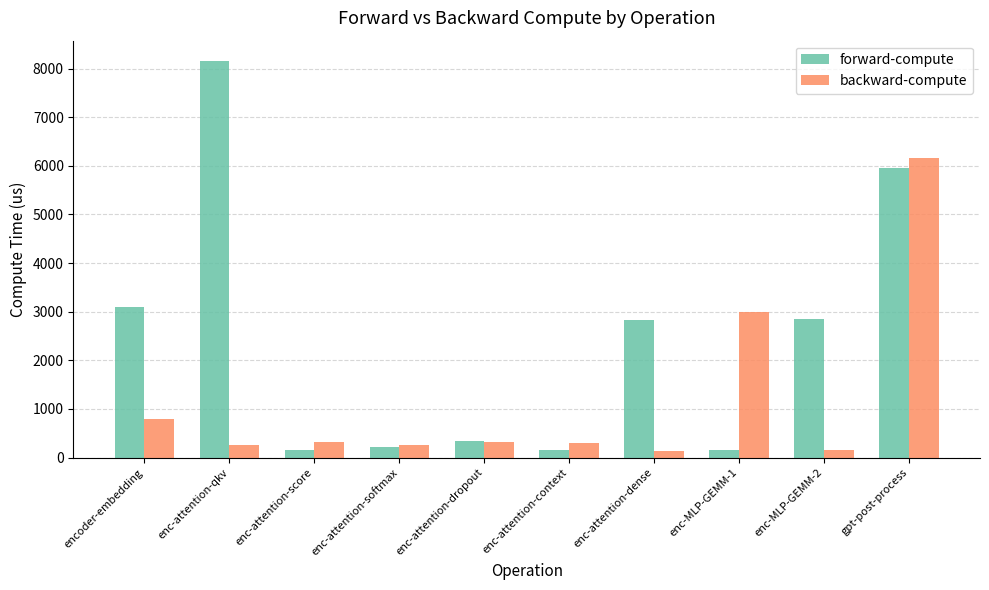

At which category is the sum across all series the highest?

gpt-post-process